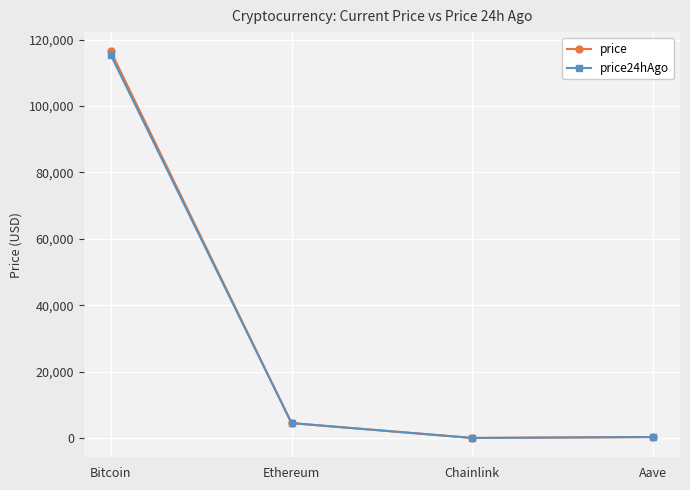

What is the spread (max minus min) of values at Aave?

0.6